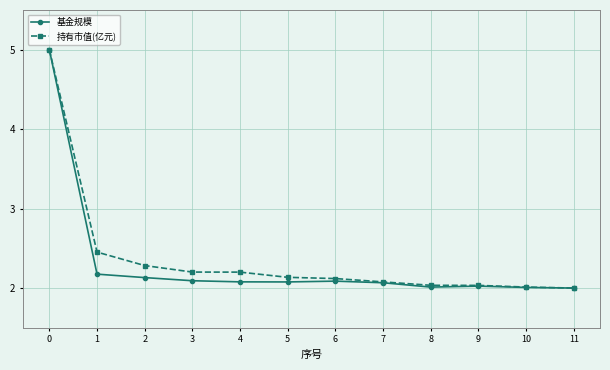

How many lines are shown in the chart?

2